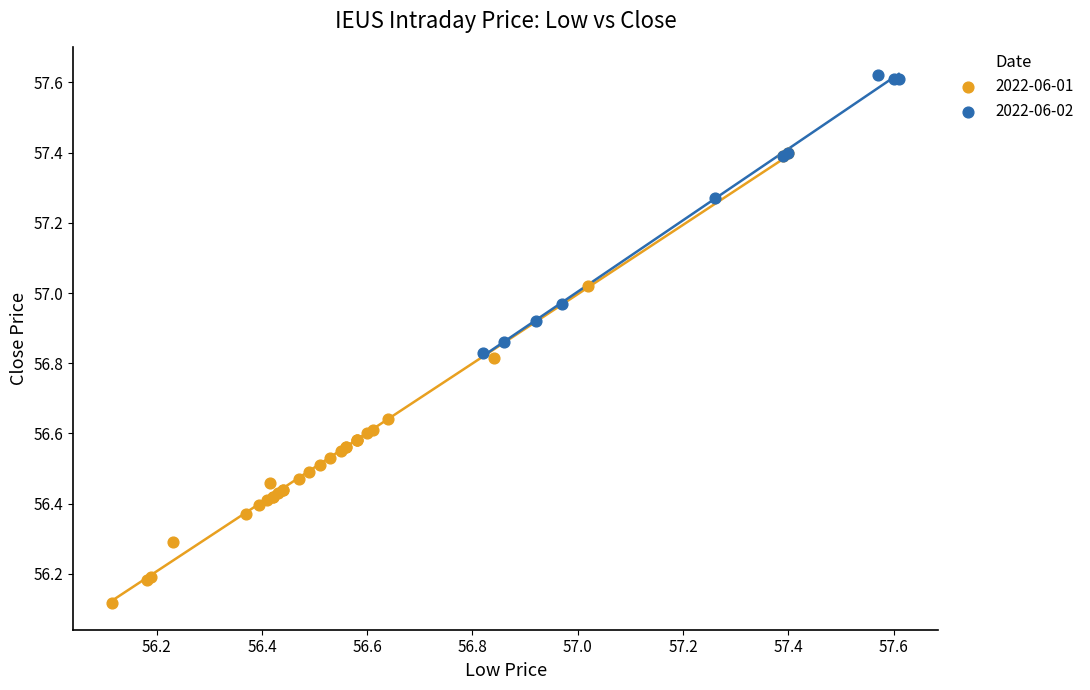

Which series contains the highest Y value?

2022-06-02